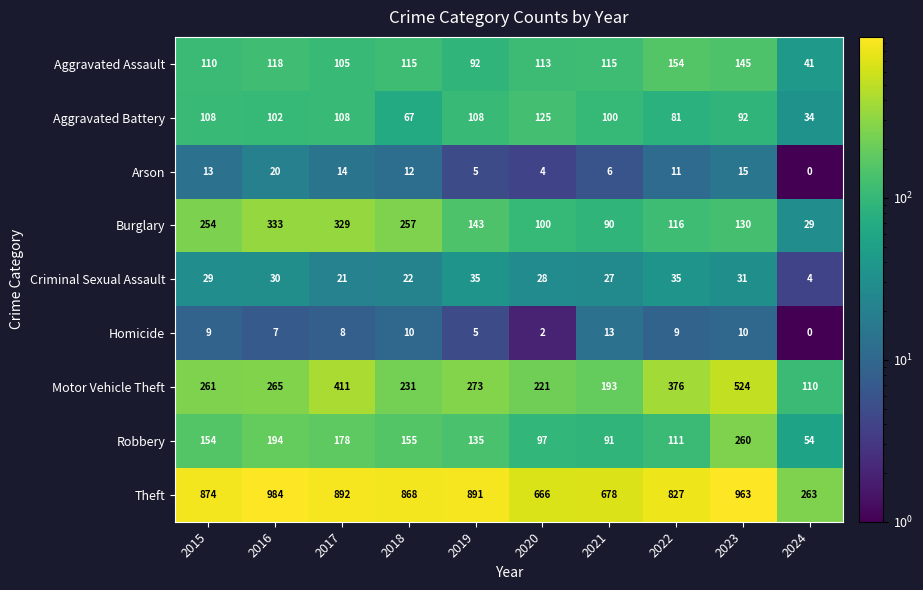

The value of Criminal Sexual Assault at 2020 is 28. True or false?

True